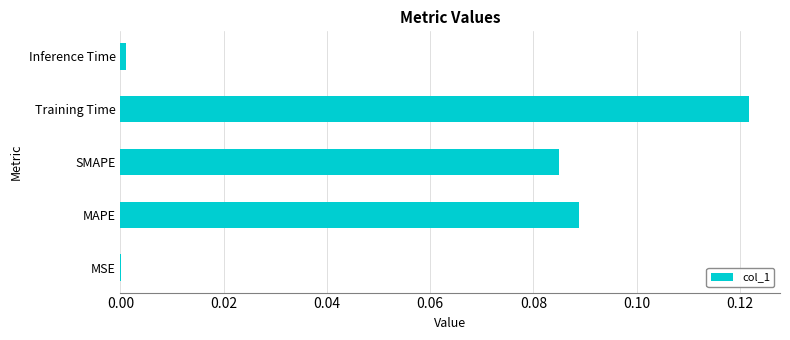

At which category does the chart reach its peak across all series?

Training Time